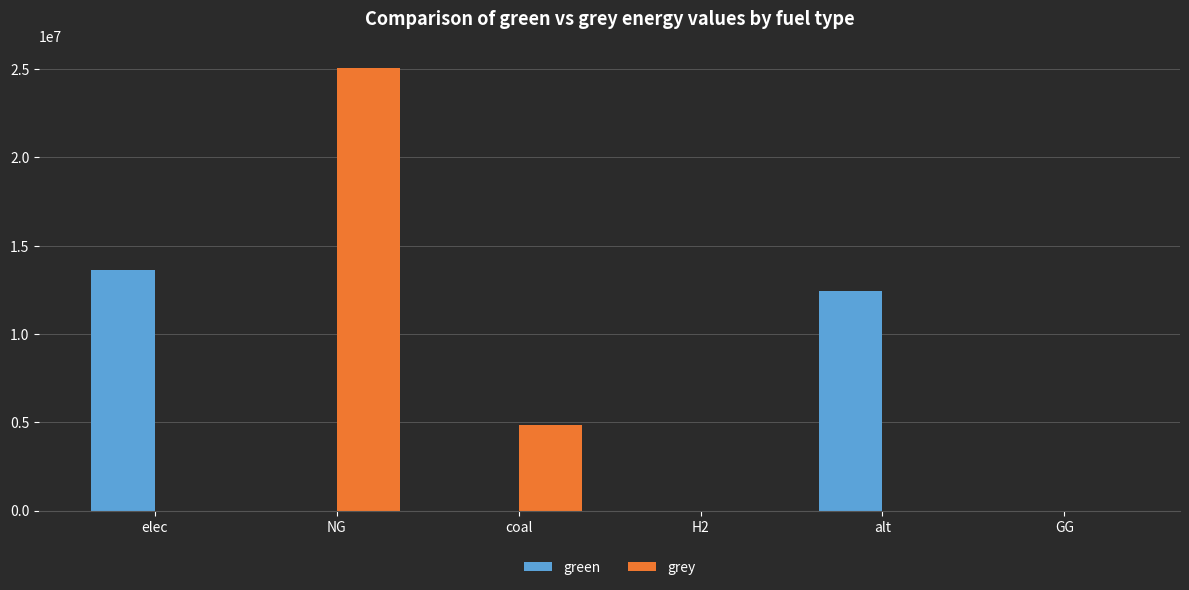

What is the sum of the green values at GG and alt?

12432085.1